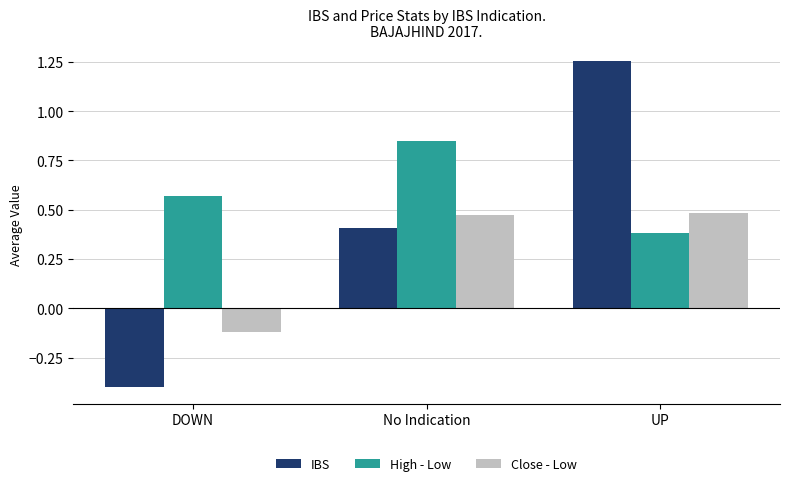

Does the chart contain any negative values?

Yes